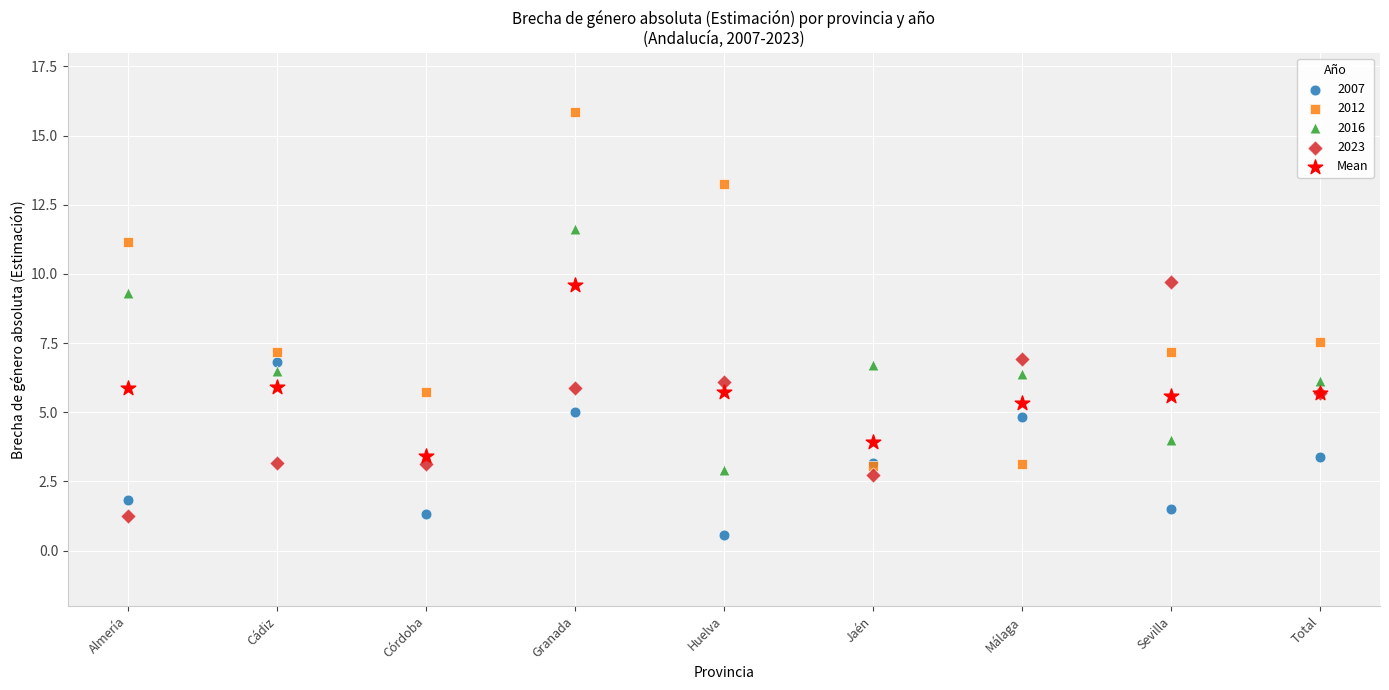

Across all series, what Y value is closest to 8?

7.6